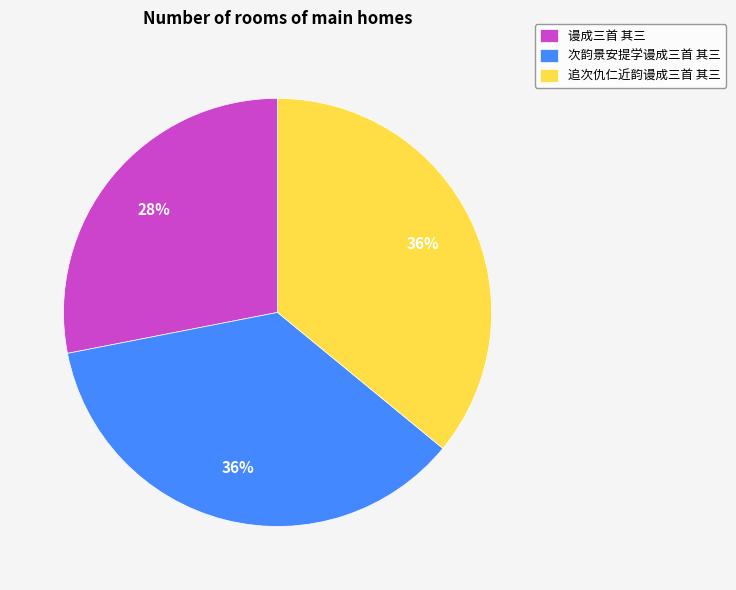

To the nearest percent, what is the combined percentage of 谩成三首 其三 and 次韵景安提学谩成三首 其三?

64%